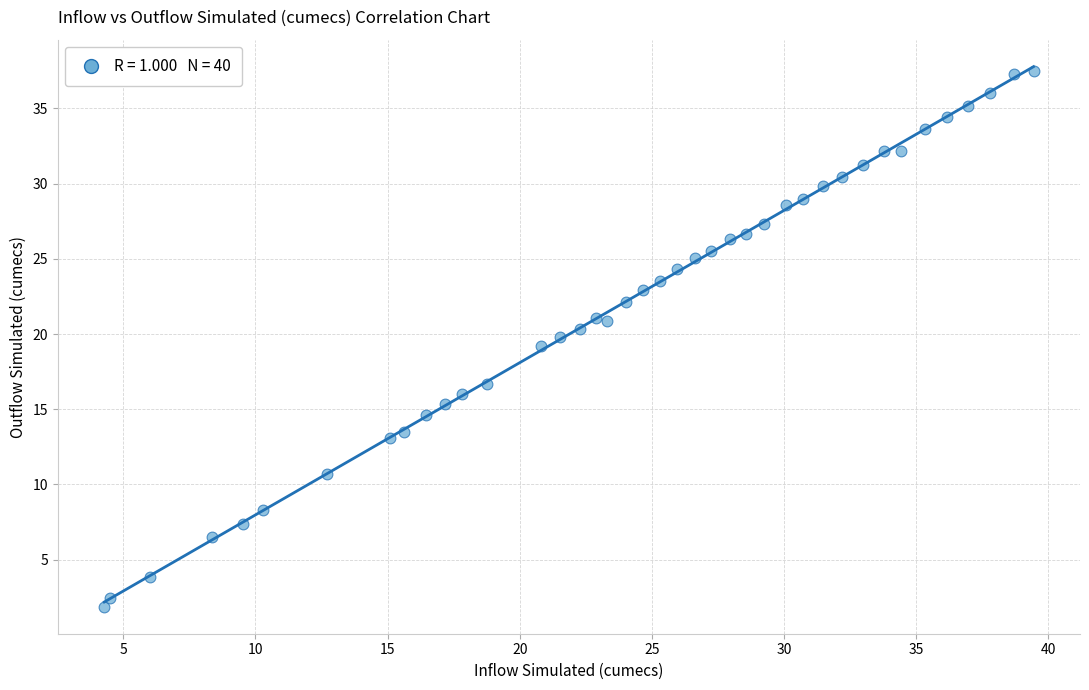

What is the range of Y values (max minus min)?

35.6